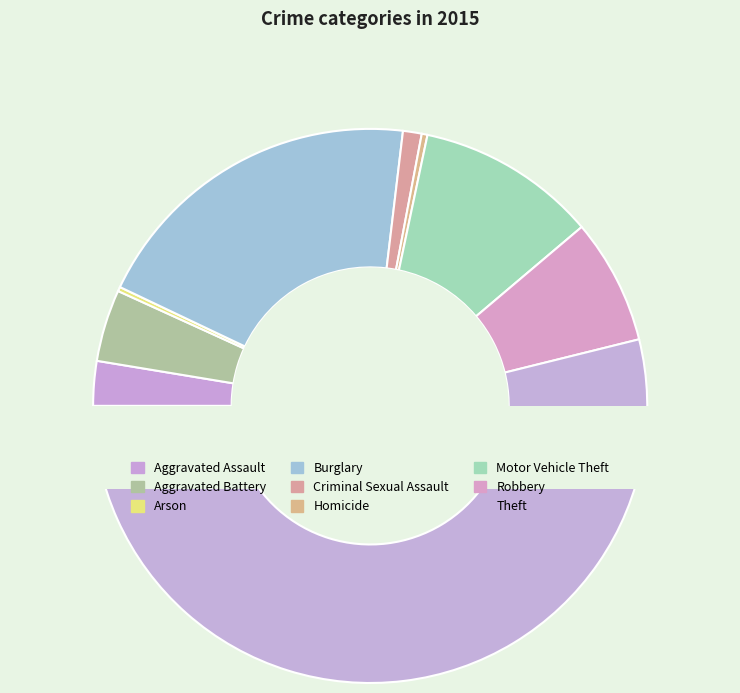

What is the change in value from Homicide to Robbery?

+83